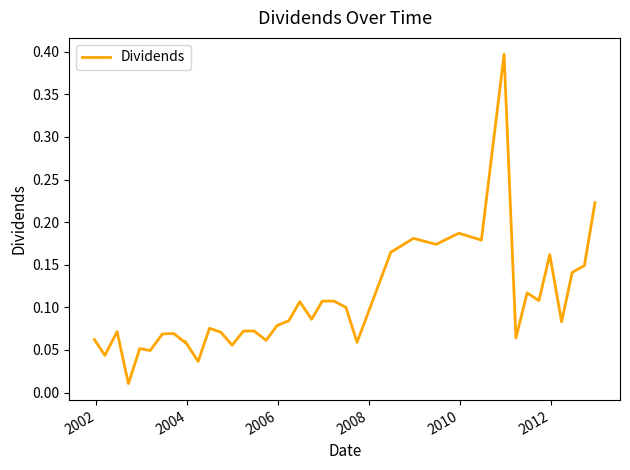

What is the difference between the maximum and minimum values?

0.4